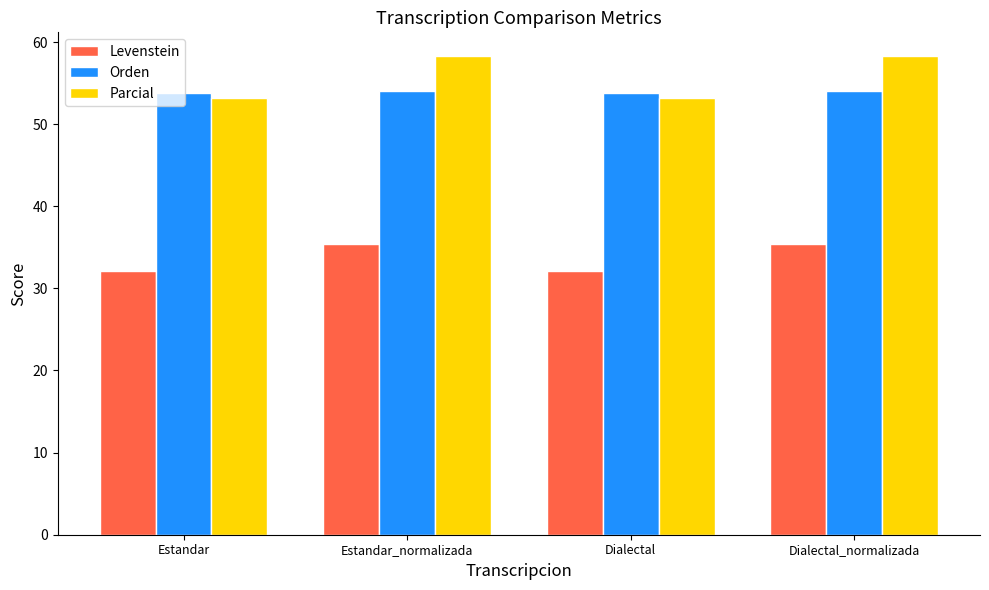

What are all the series names shown in the legend?

Levenstein, Orden, Parcial